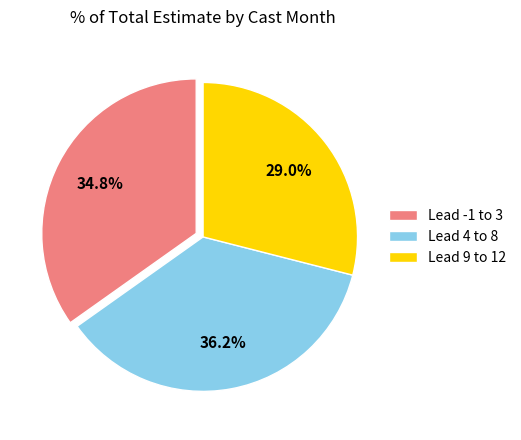

Which category has the smallest portion of the pie?

Lead 9 to 12